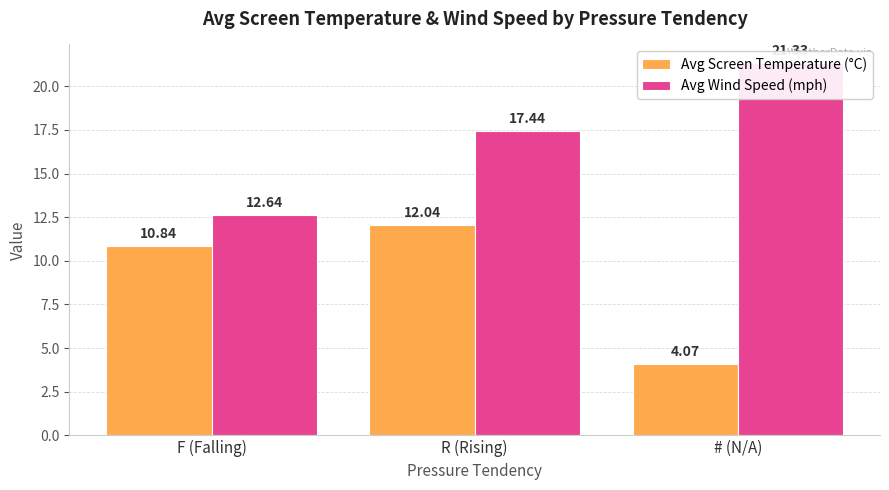

What is the minimum value shown in the chart?

4.1